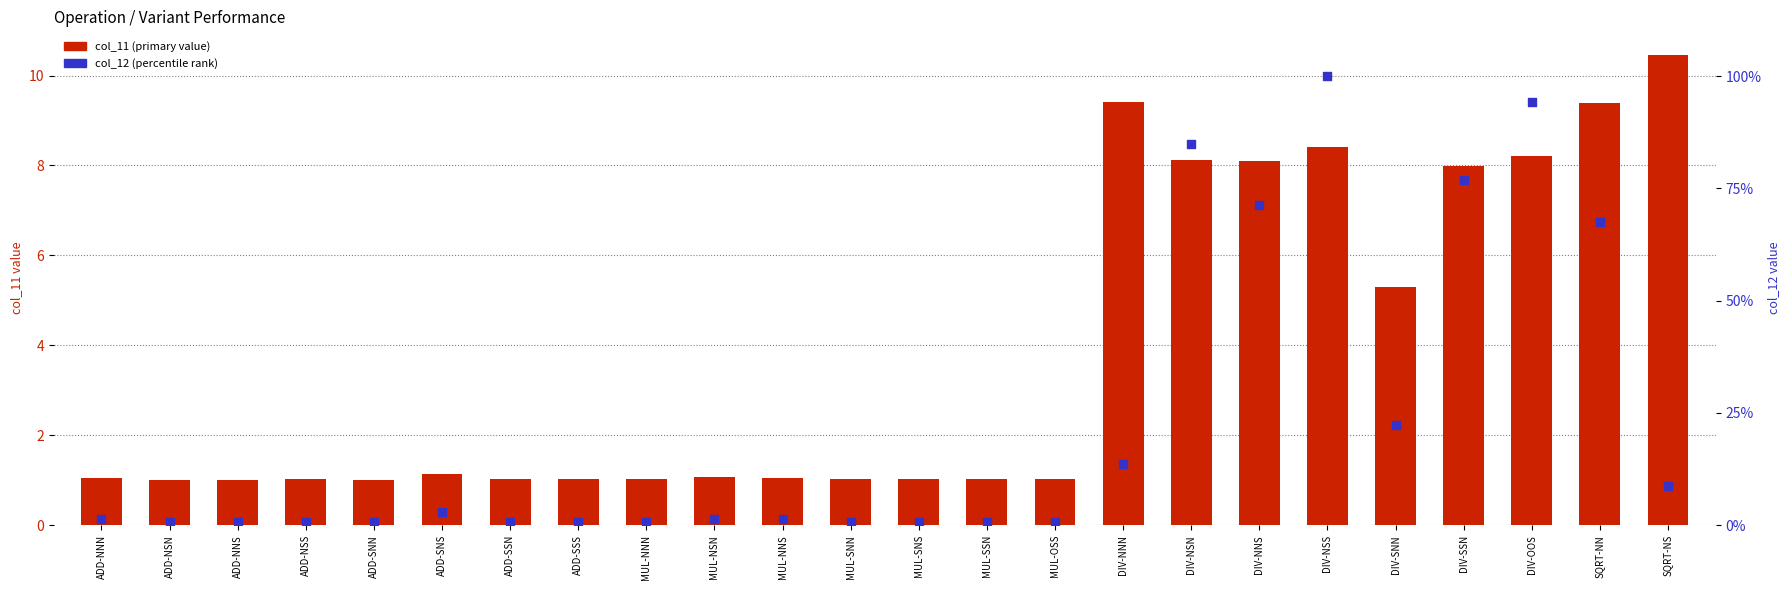

Which series contains the lowest Y value?

col_12 (percentile rank)